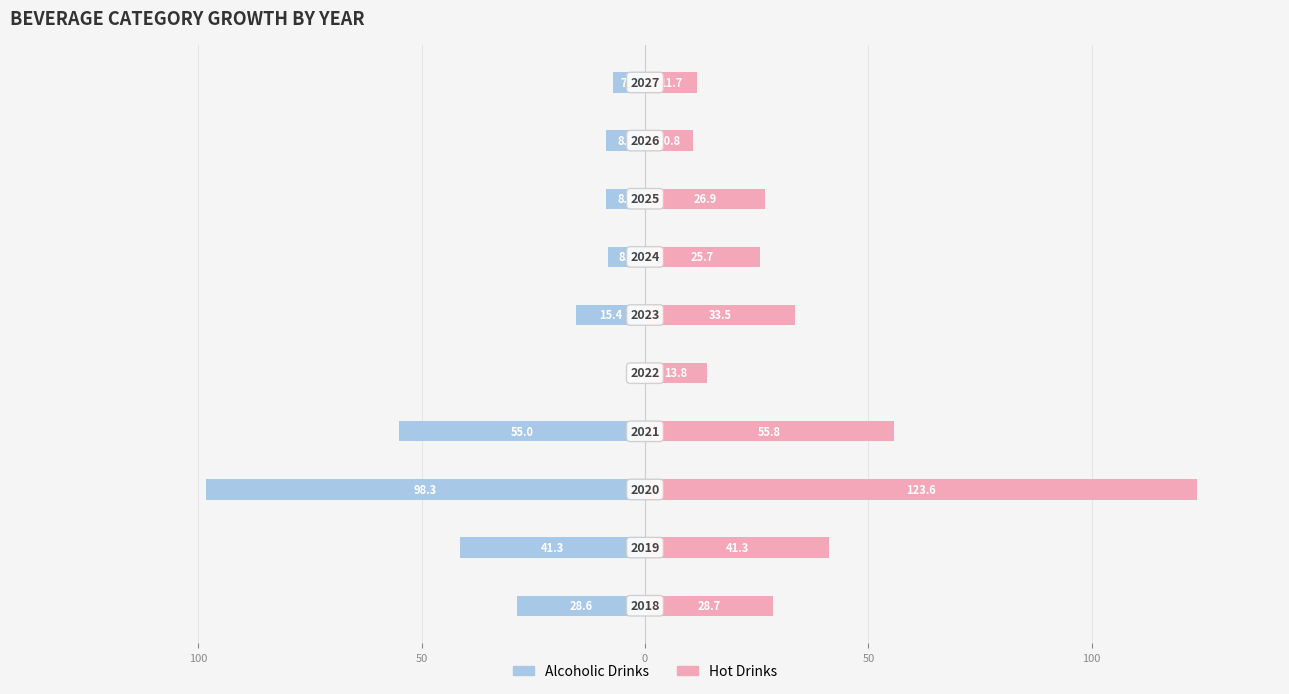

The Alcoholic Drinks series shows -67.2 at 100. True or false?

False